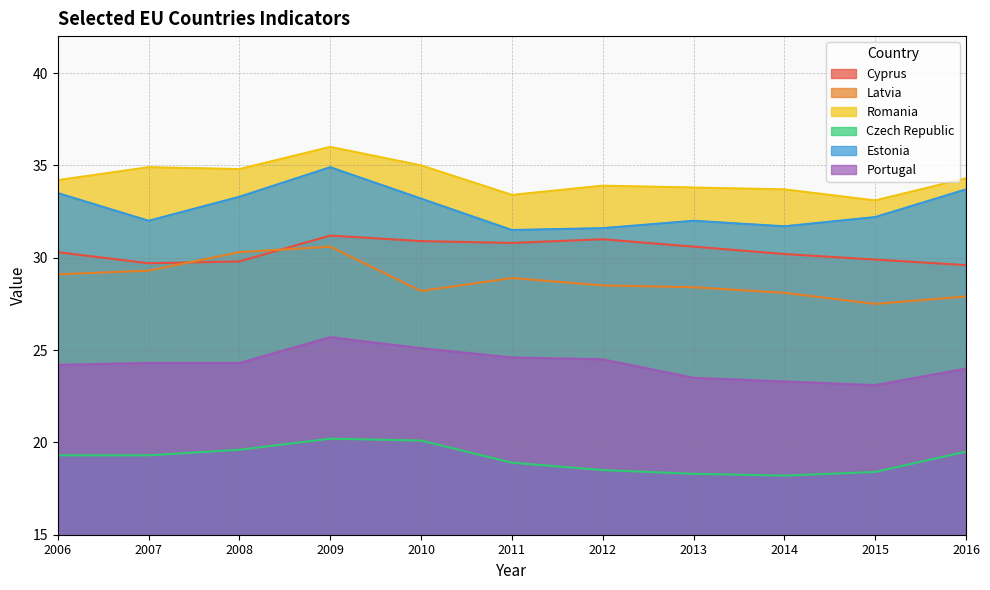

The Romania series shows 33.4 at 2011. True or false?

True